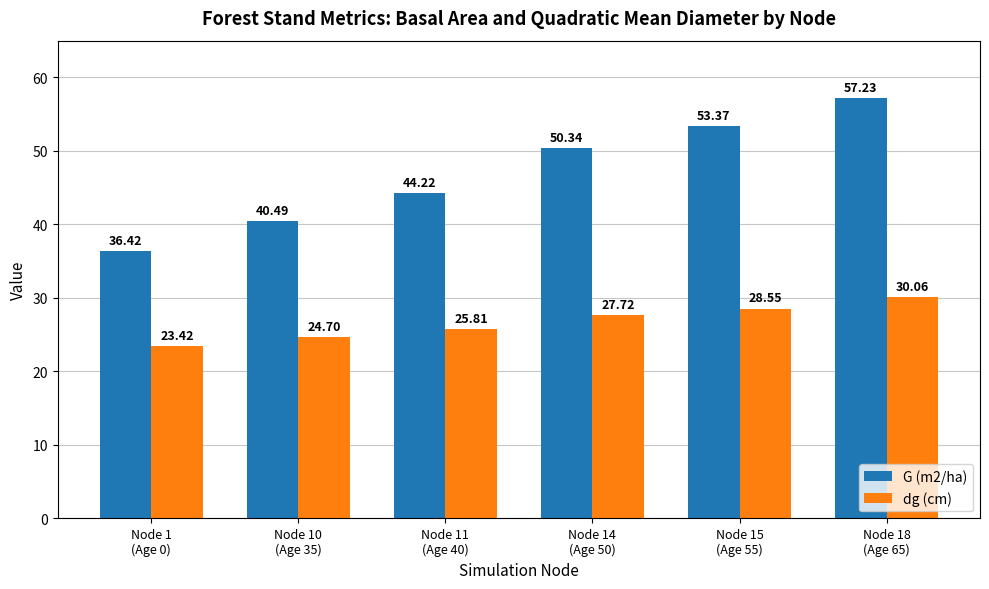

Are the bars grouped side by side (vs. stacked)?

Yes